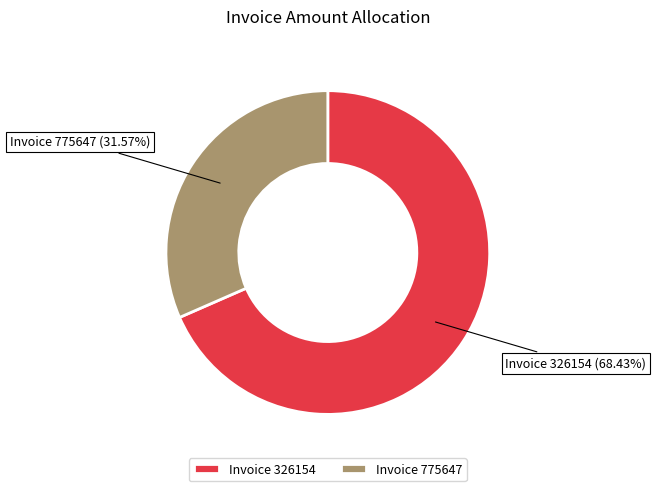

Between Invoice 775647 and Invoice 326154, which is larger?

Invoice 326154